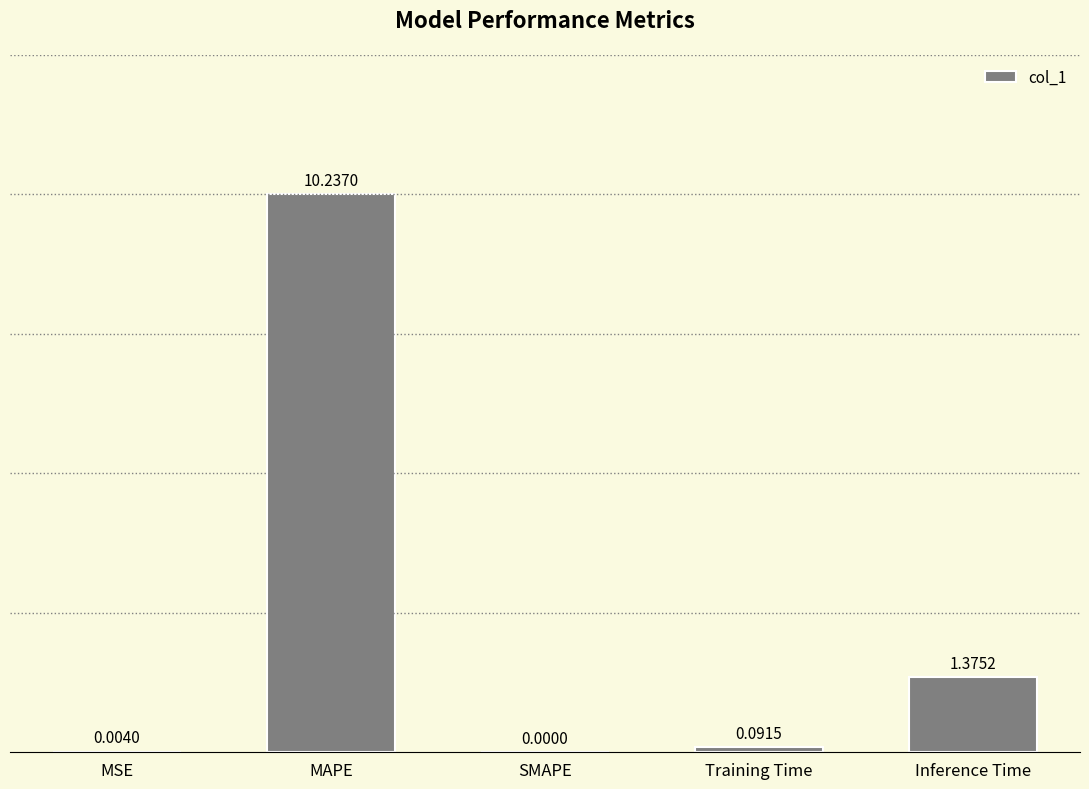

How many values exceed 0?

4